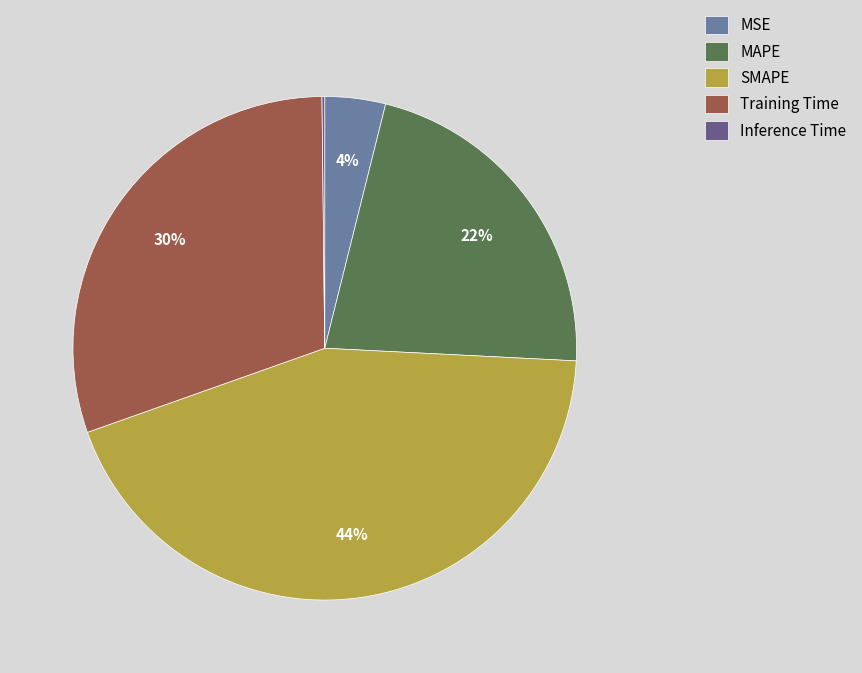

Is SMAPE the majority of the pie?

No